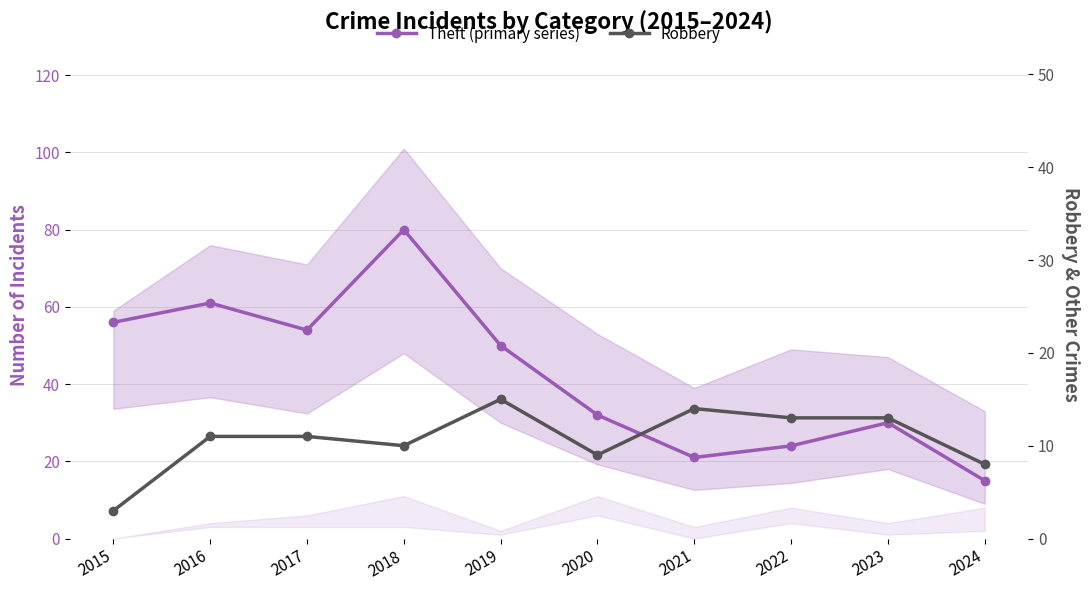

The Robbery series shows 11 at 2016. True or false?

True